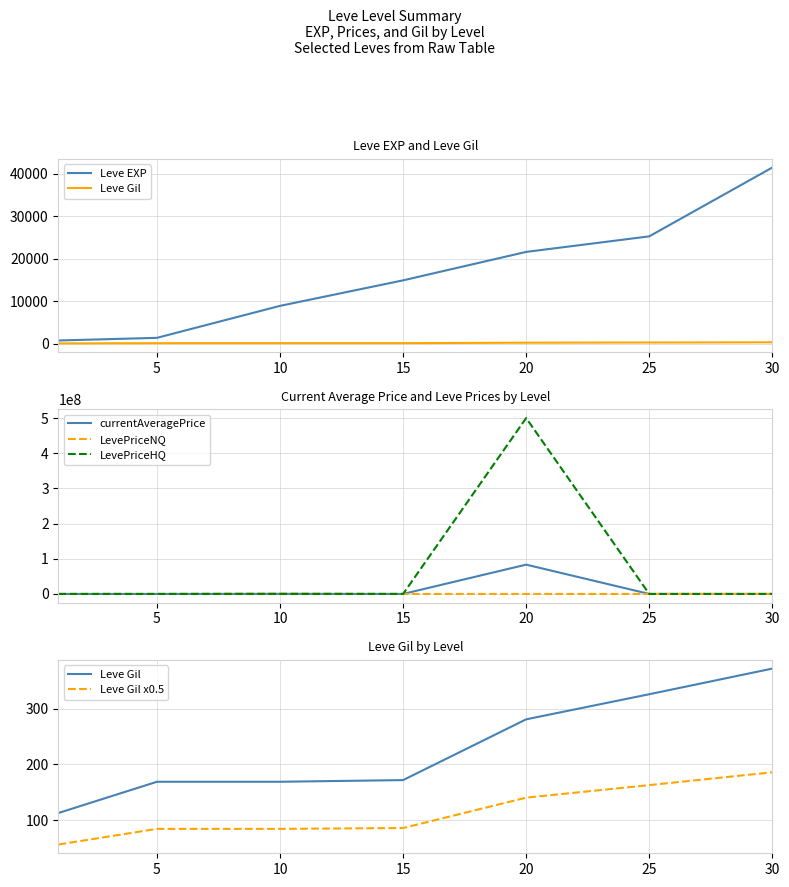

How many distinct data groups are displayed?

6